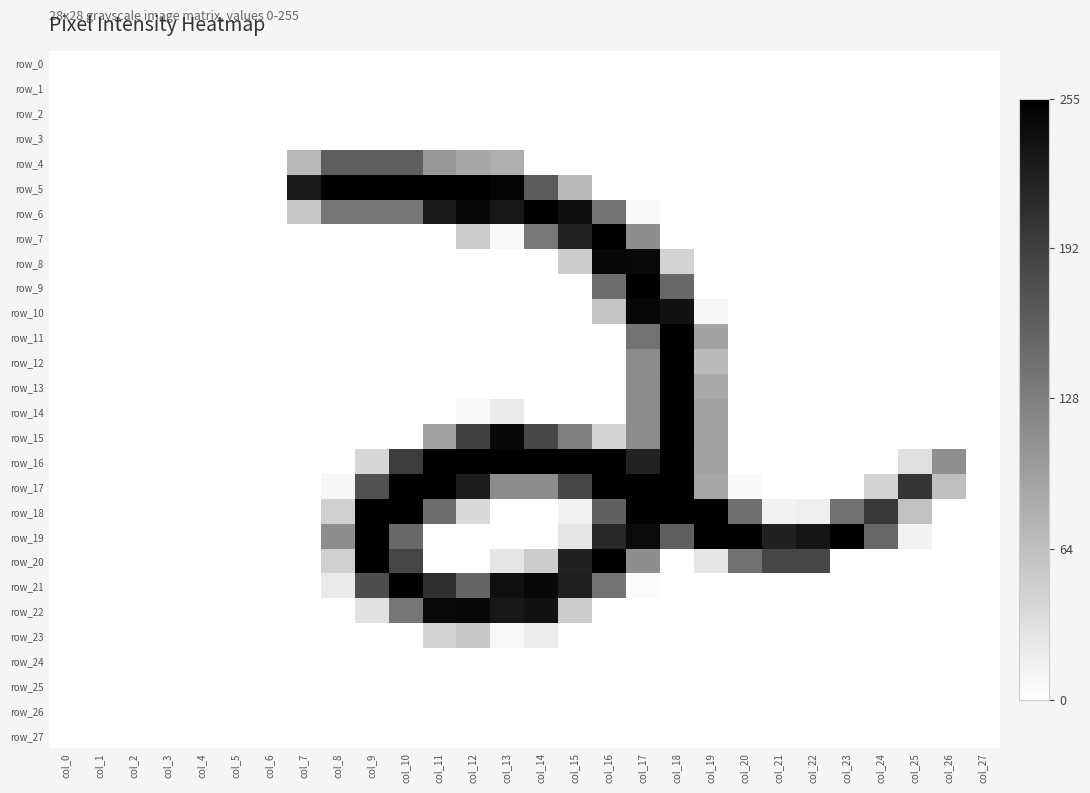

Which series has the largest total across all categories?

row_19